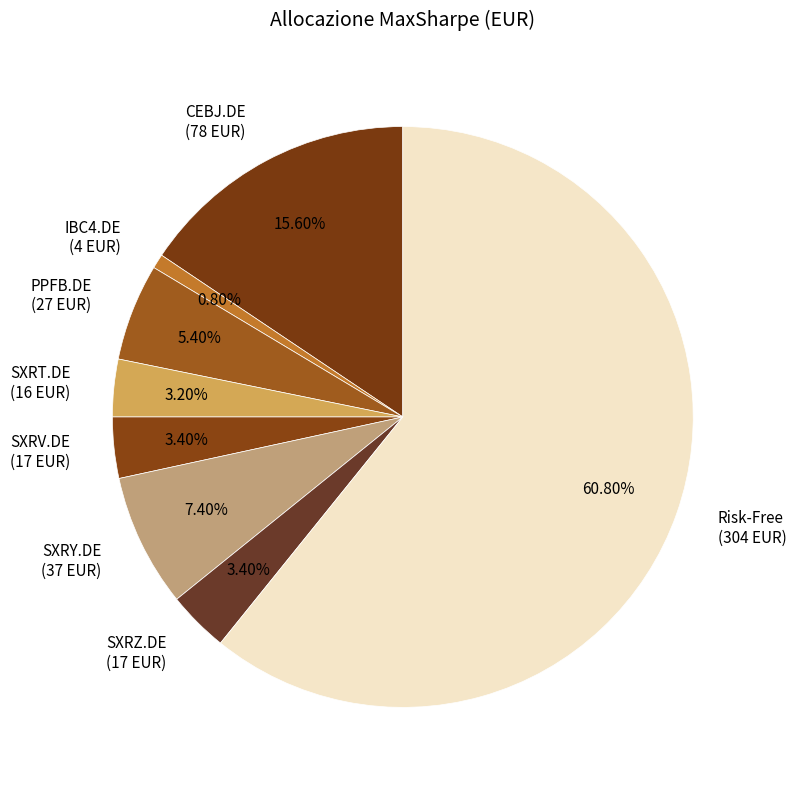

How many slices are in this pie chart?

8